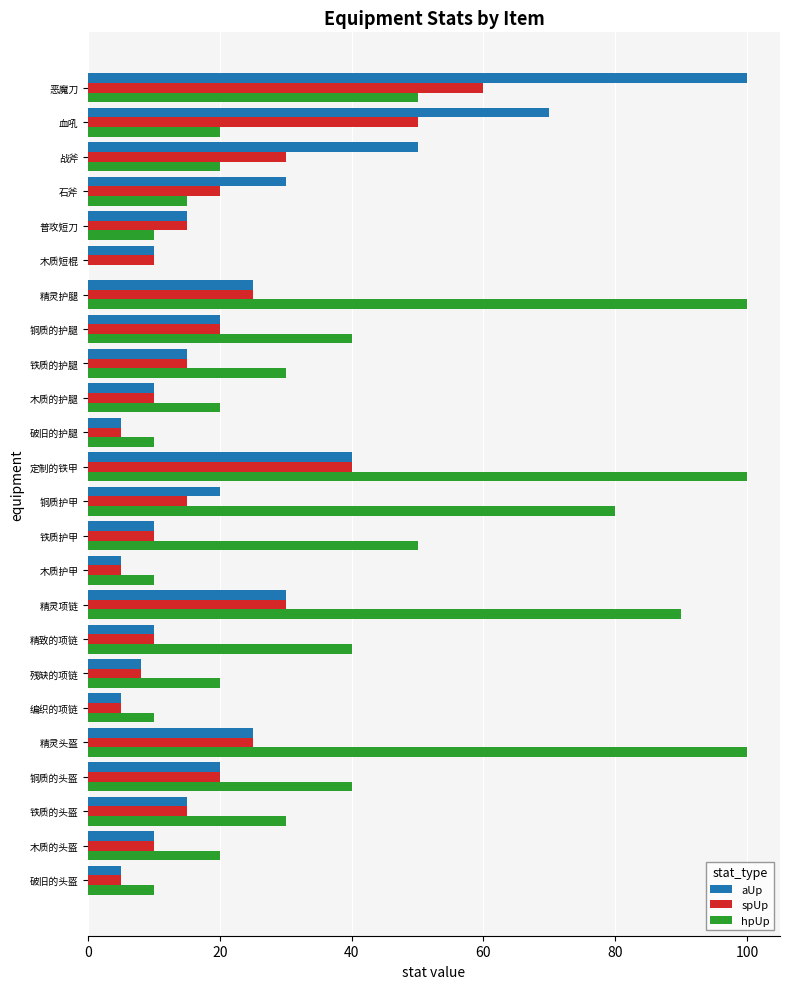

What is the sum of the spUp values at 普攻短刀 and 破旧的护腿?

20